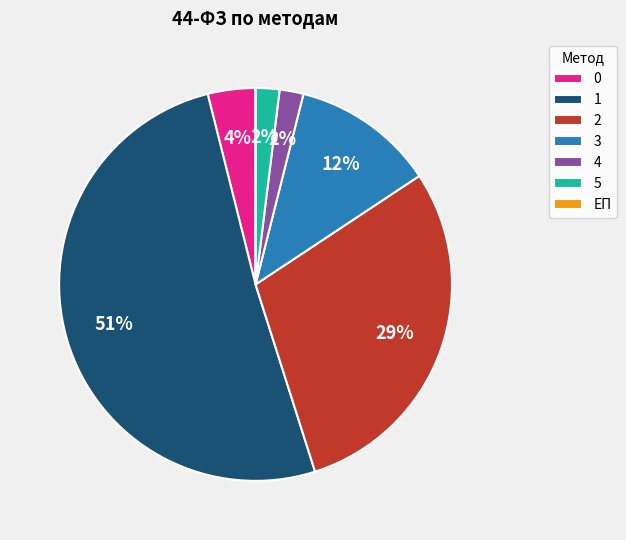

Is the sum of 3 and 5 greater than half?

No